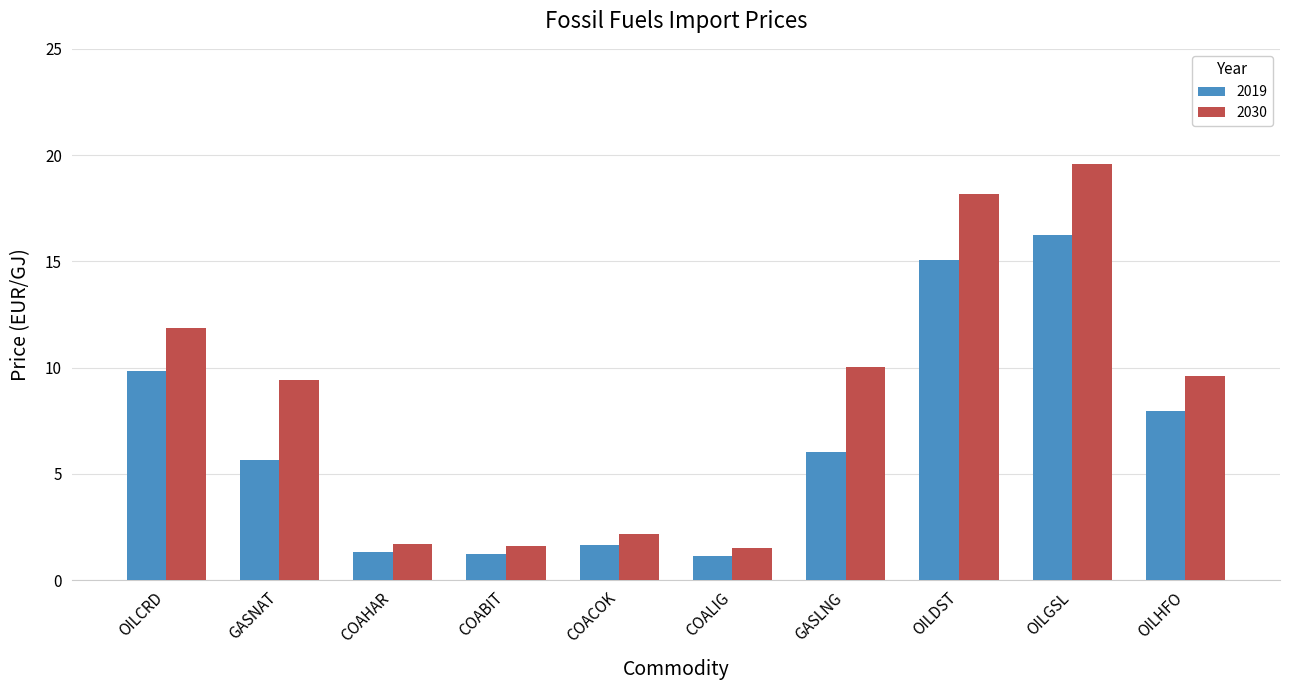

How many groups of bars are there?

10